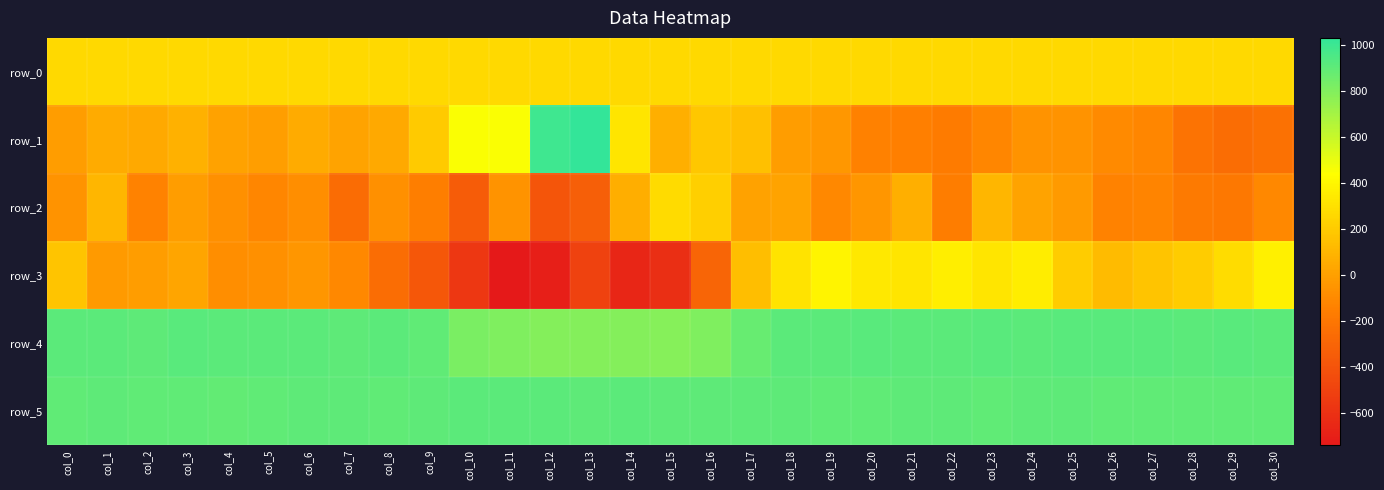

What is the difference between the highest and lowest values at col_27?

1041.0